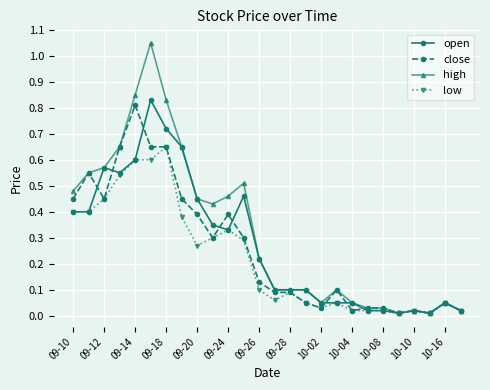

List the series in order of their overall mean, highest first.

high, open, close, low